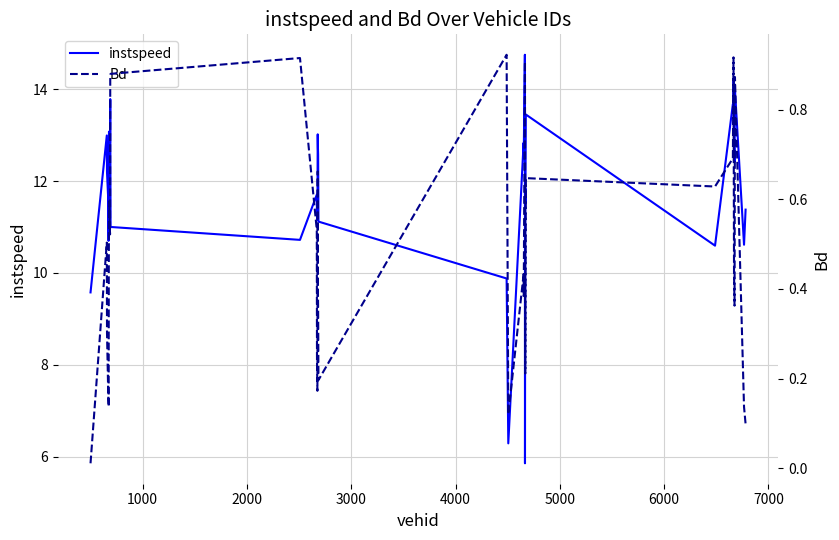

True or false: Bd and instspeed cross at least once.

False